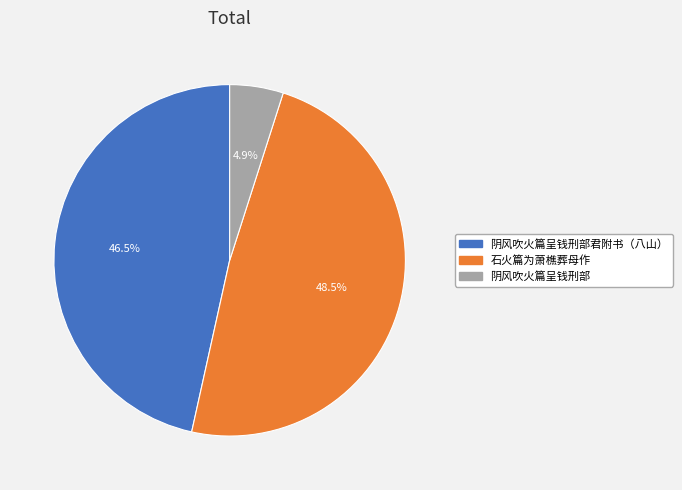

How many slices are in this pie chart?

3